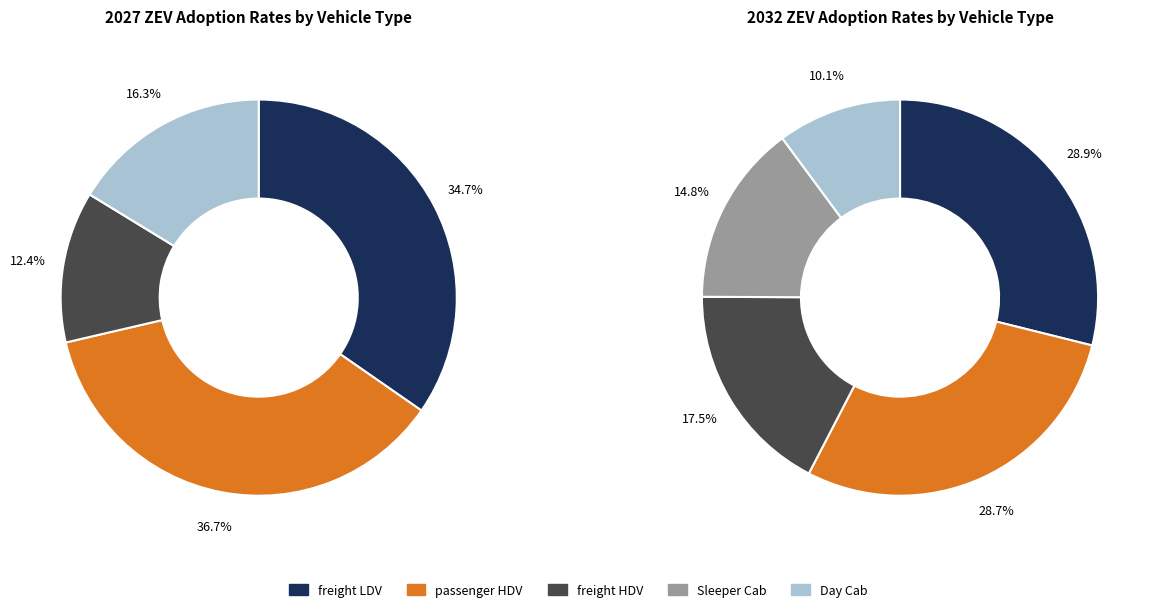

Does any single category account for the majority?

No